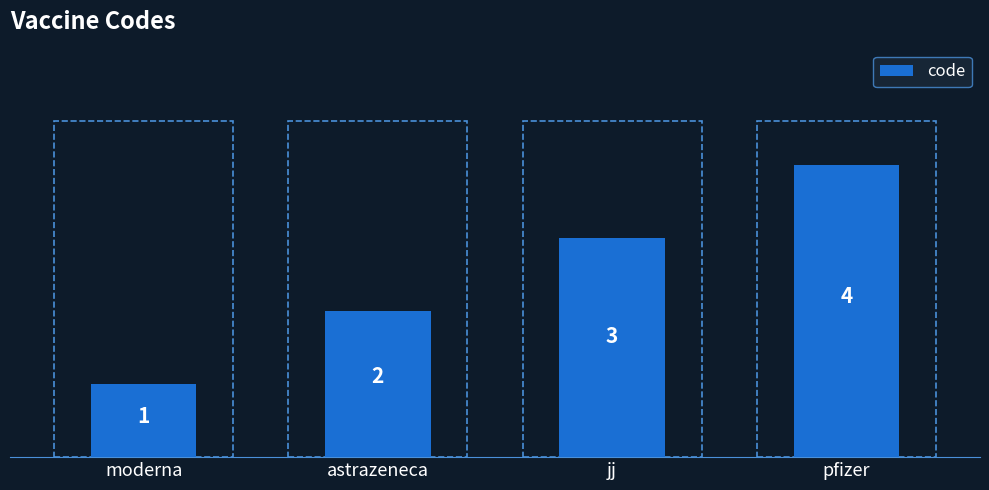

What is the label of the 1st bar from the right?

pfizer